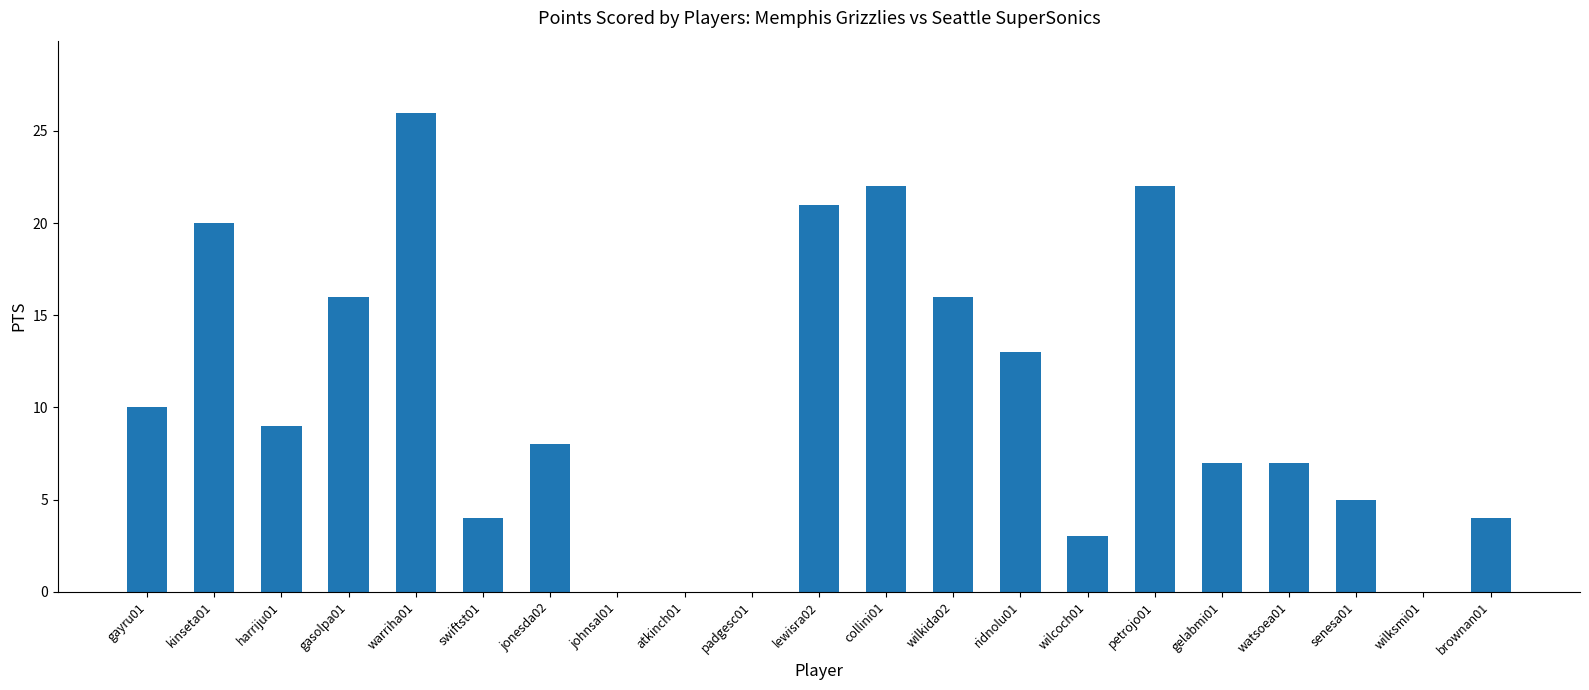

Which has a higher value, johnsal01 or senesa01?

senesa01